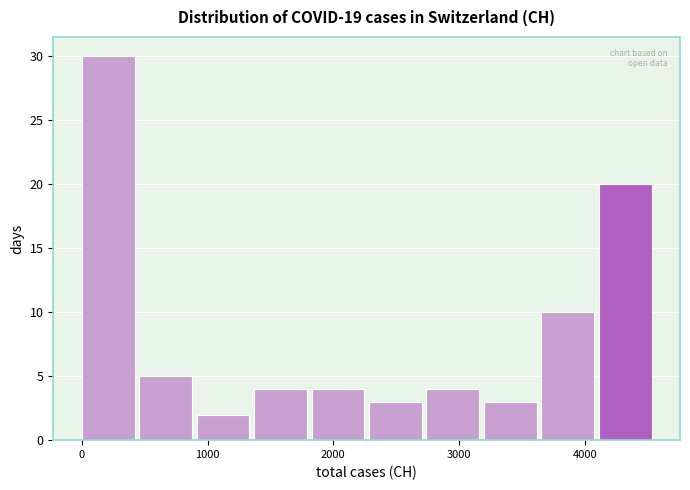

Reading left to right, transcribe this chart: for each bar, give the range it covers on the x-axis and its height. Neither the bar edges nor the heights are printed on the chart, so give them approximately, as read against the axes.

0 to 500: 30
500 to 900: 5
900 to 1400: 2
1400 to 1800: 4
1800 to 2300: 4
2300 to 2700: 3
2700 to 3200: 4
3200 to 3700: 3
3700 to 4100: 10
4100 to 4600: 20